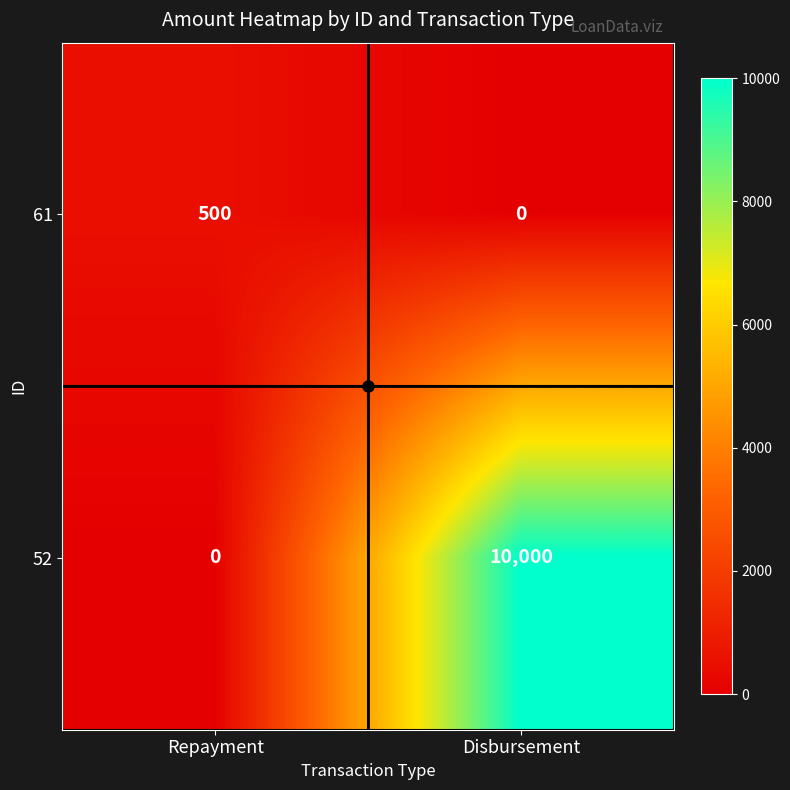

Which series has the largest range (max minus min)?

52